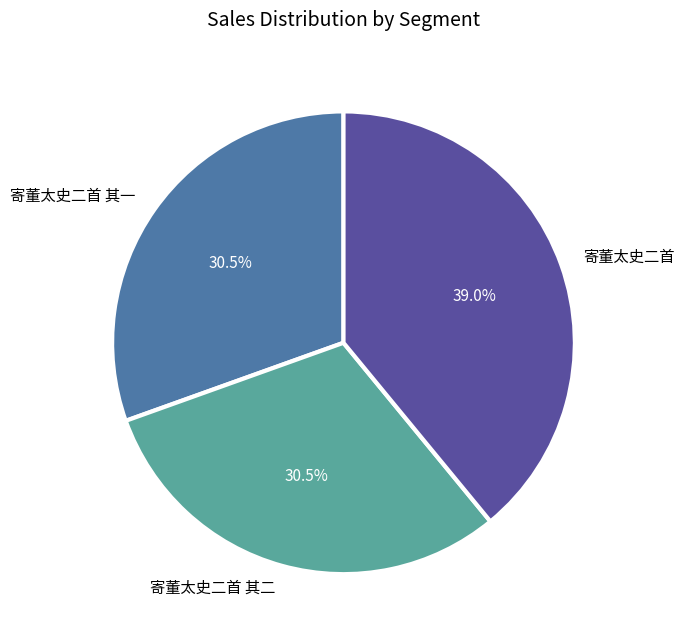

Which has a higher value, 寄董太史二首 or 寄董太史二首 其二?

寄董太史二首